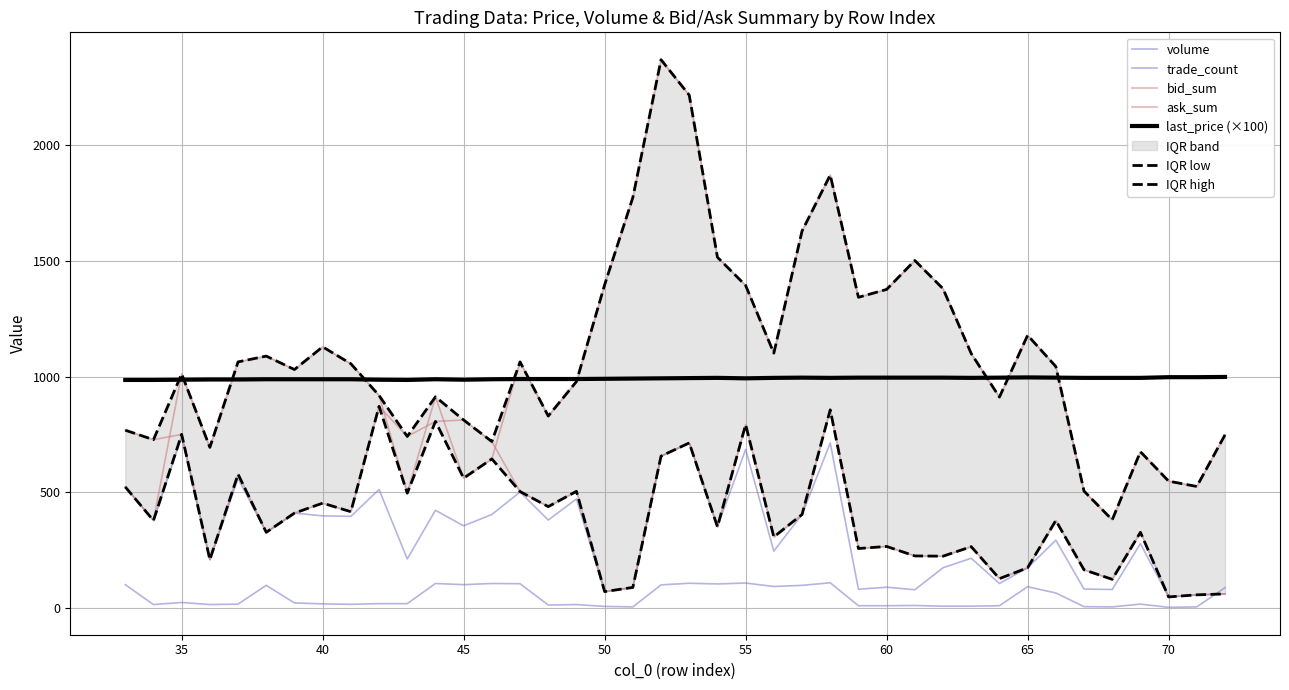

Which series has the largest total across all categories?

bid_sum